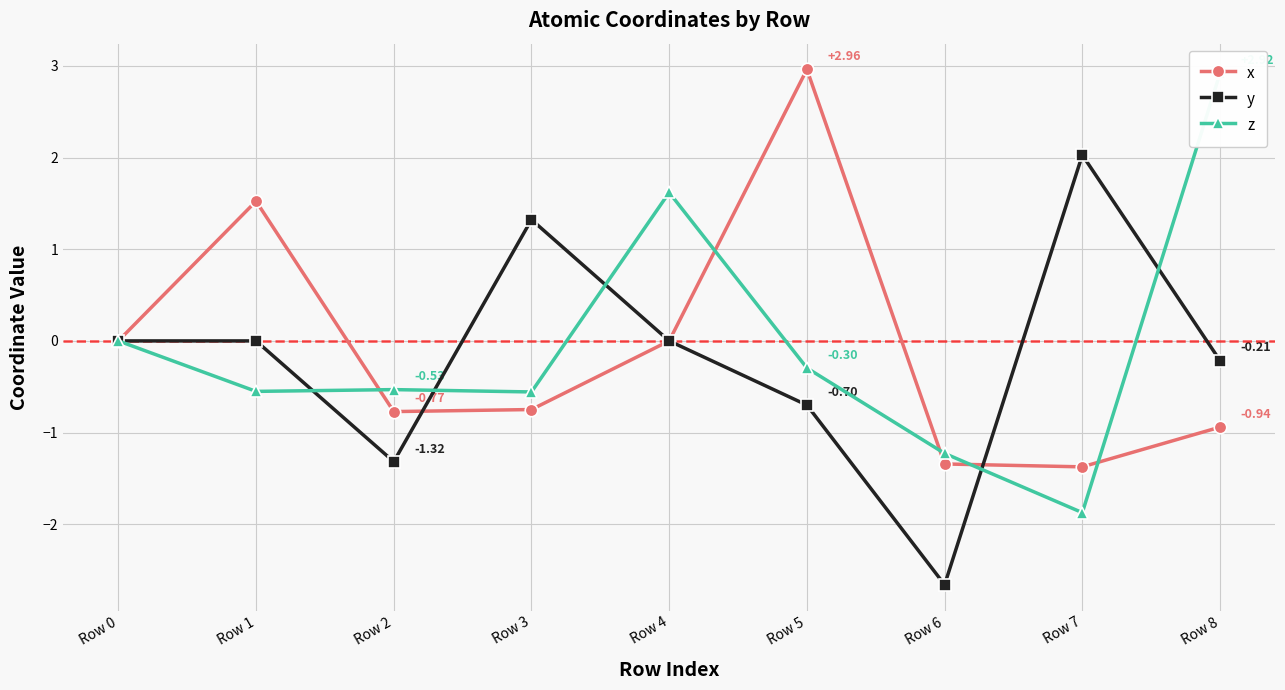

What is the average value of the z series?

-0.1